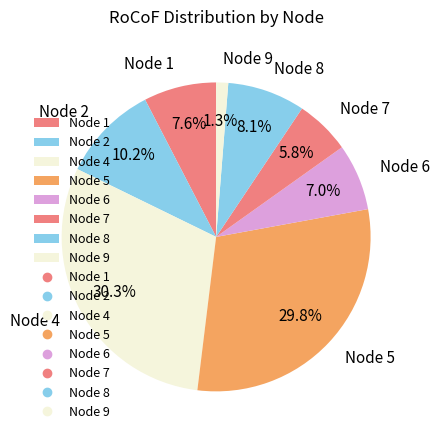

Does any single category account for the majority?

No